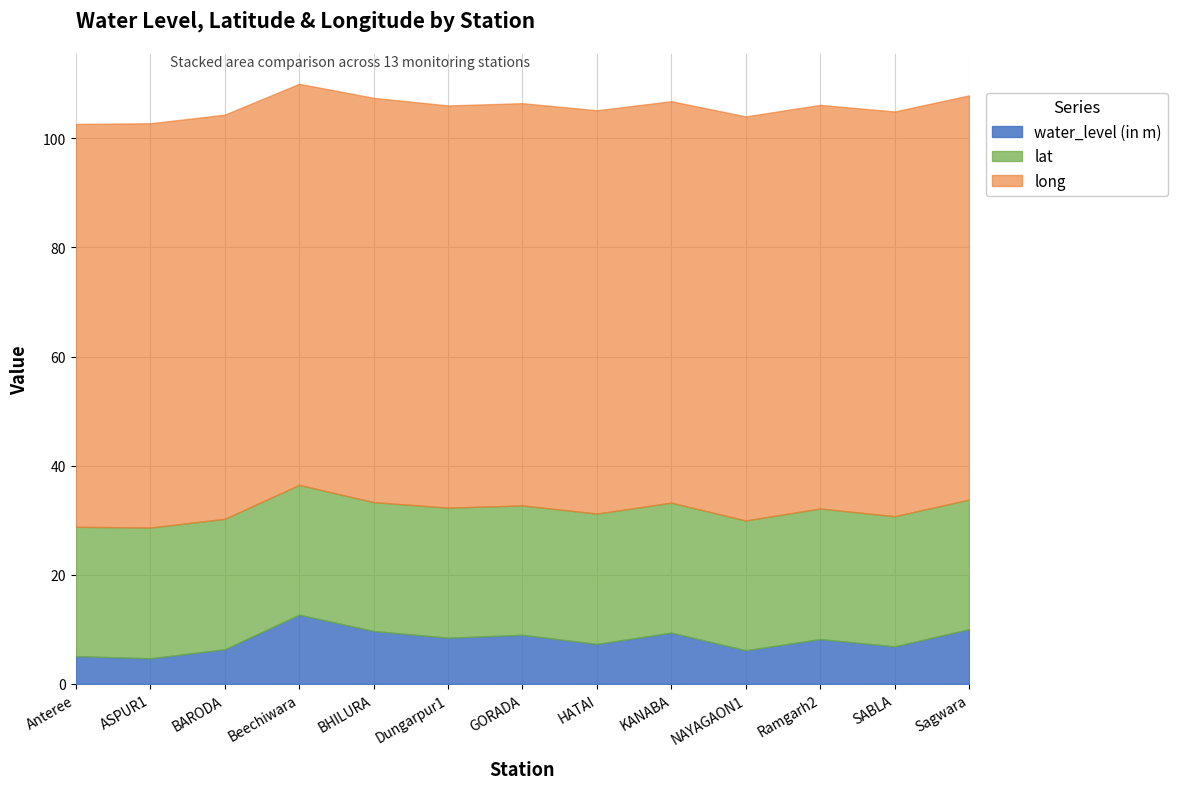

What is the total value across all series at Dungarpur1?

106.0